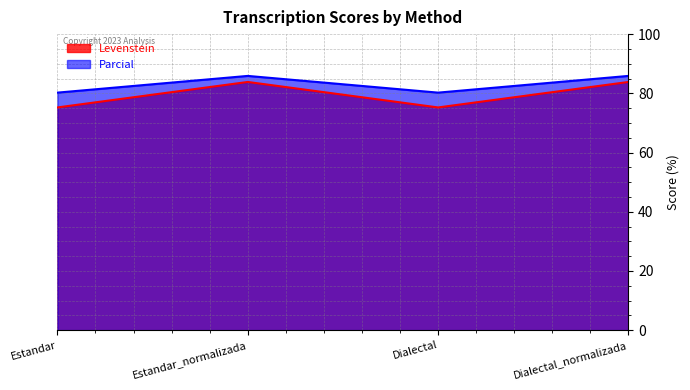

How many distinct data groups are displayed?

2